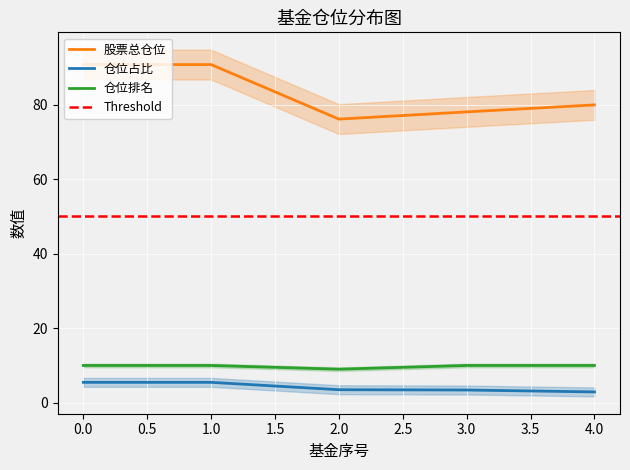

How many values in the 股票总仓位 series exceed 79?

3